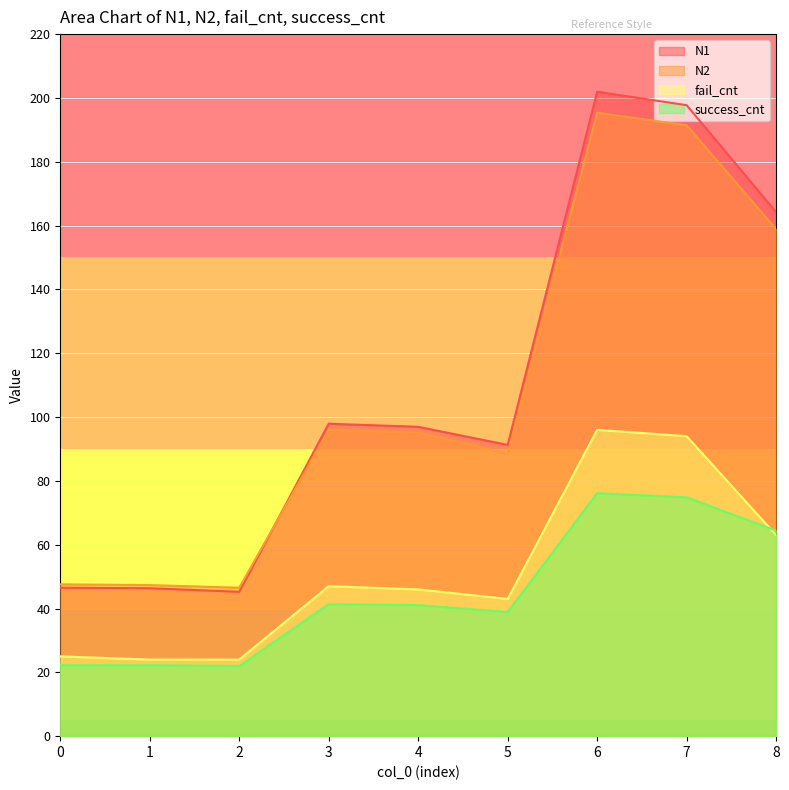

Does the chart display data point markers on the line(s)?

No